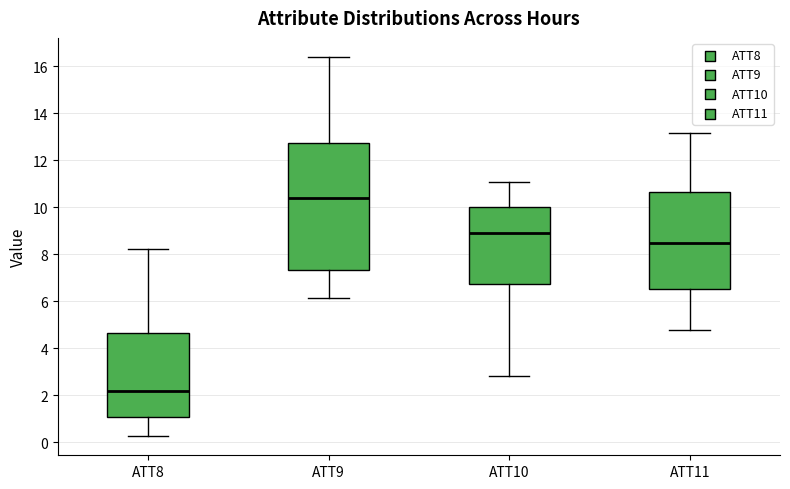

Reading left to right, transcribe this box plot: for each box, give where its median line is, the range the box spans, and where its two whiskers end, as read against the y-axis. The values are not printed on the chart, so give them approximately, as read against the axis.

ATT8: median 2.2, box 1.0 to 4.6, whiskers 0.2 to 8.2
ATT9: median 10.4, box 7.4 to 12.8, whiskers 6.2 to 16.4
ATT10: median 8.8, box 6.8 to 10.0, whiskers 2.8 to 11.0
ATT11: median 8.4, box 6.6 to 10.6, whiskers 4.8 to 13.2